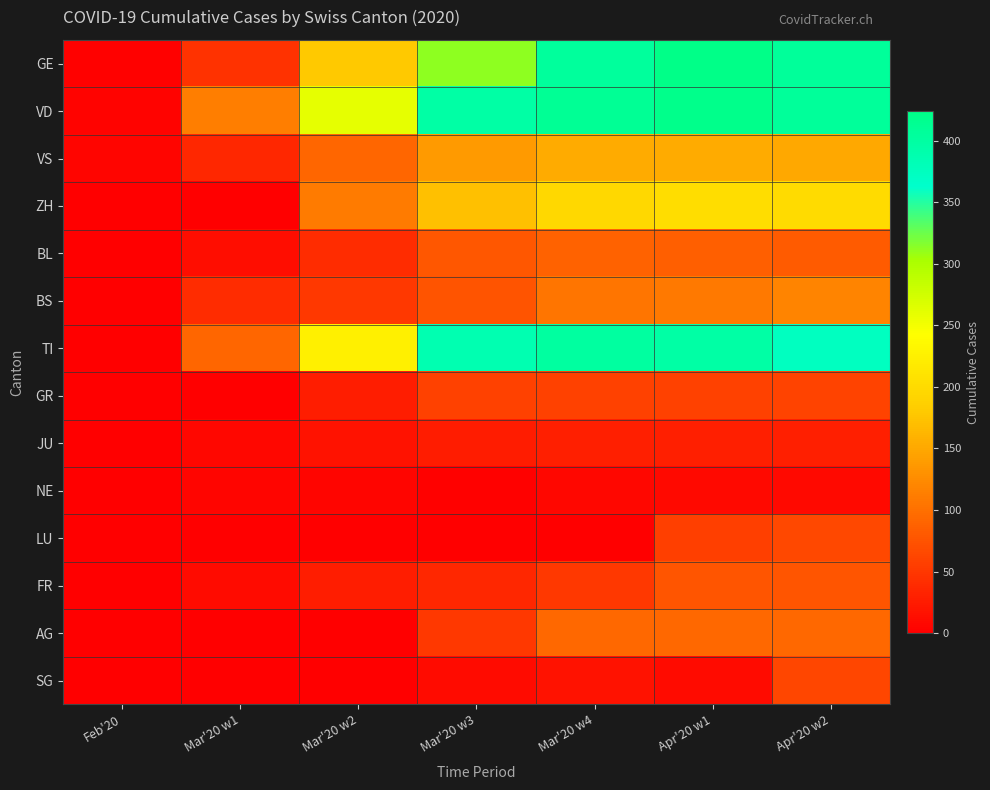

Between Mar'20 w3 and Mar'20 w1, which is larger?

Mar'20 w3